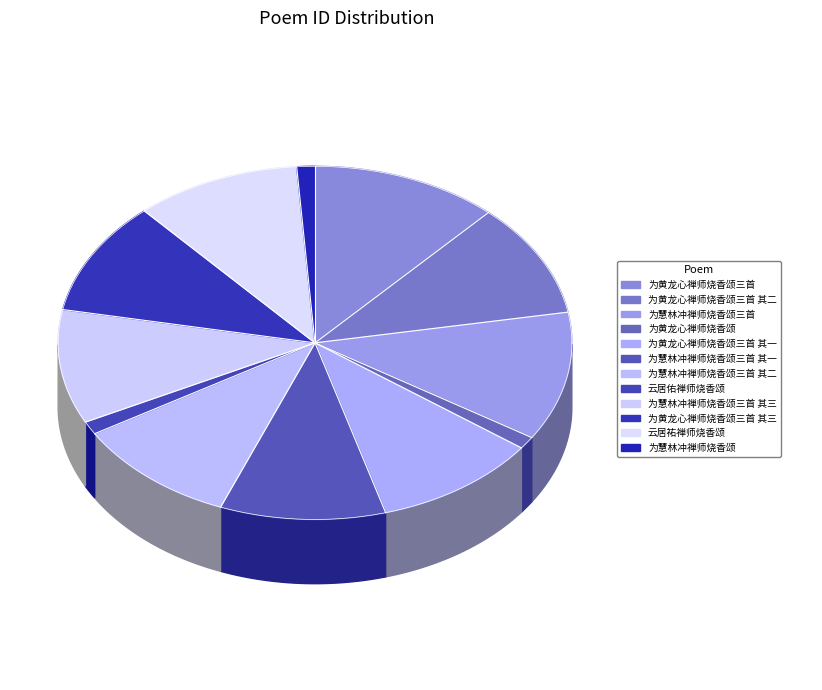

Rank the categories by value from lowest to highest.

为黄龙心禅师烧香颂, 为慧林冲禅师烧香颂, 云居佑禅师烧香颂, 为黄龙心禅师烧香颂三首 其三, 为慧林冲禅师烧香颂三首 其二, 为黄龙心禅师烧香颂三首 其二, 为黄龙心禅师烧香颂三首 其一, 为慧林冲禅师烧香颂三首 其一, 为慧林冲禅师烧香颂三首 其三, 云居祐禅师烧香颂, 为慧林冲禅师烧香颂三首, 为黄龙心禅师烧香颂三首